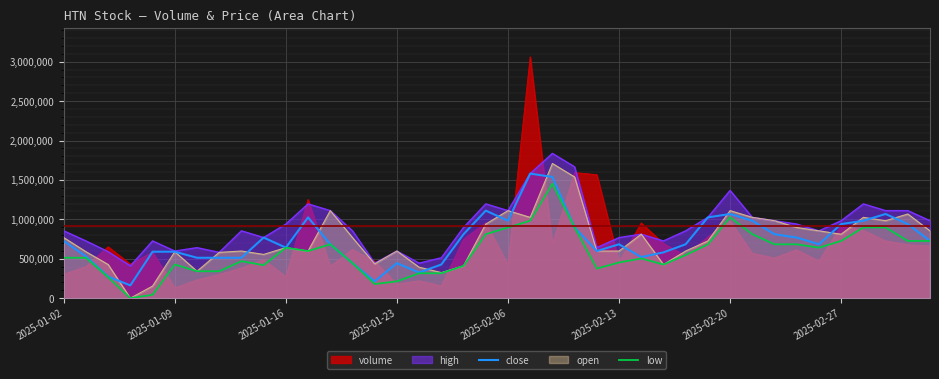

What is the value of the low point at the 29th from the left?

546851.7